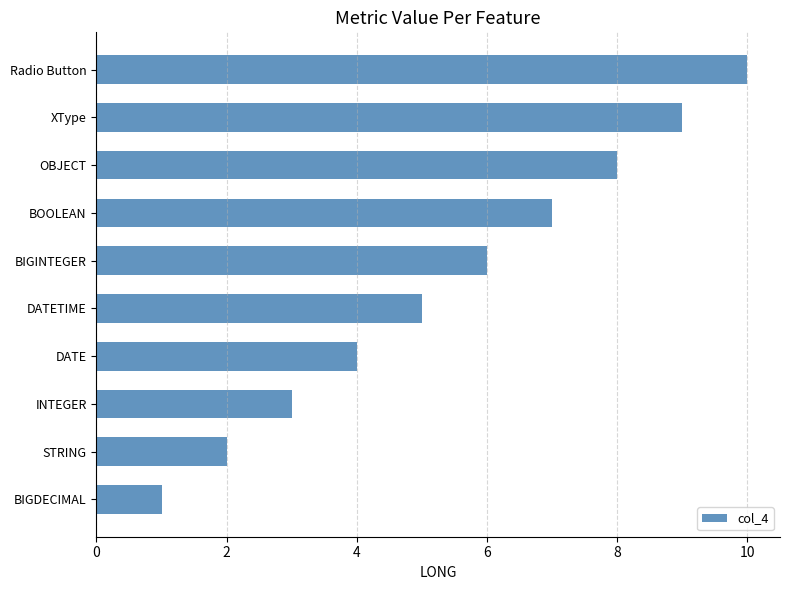

Read the value at XType.

9